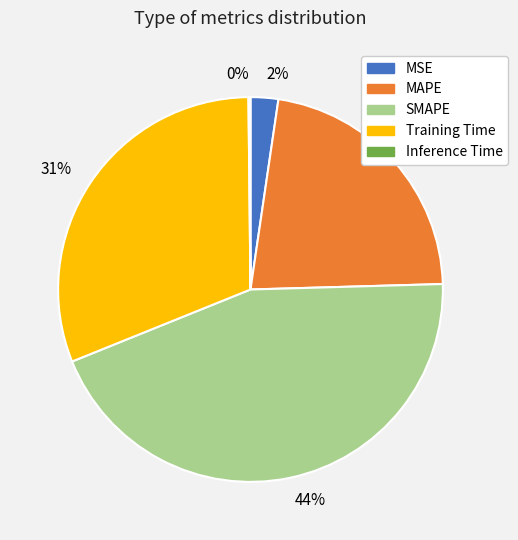

The 44% slice represents 44% of the pie. True or false?

True